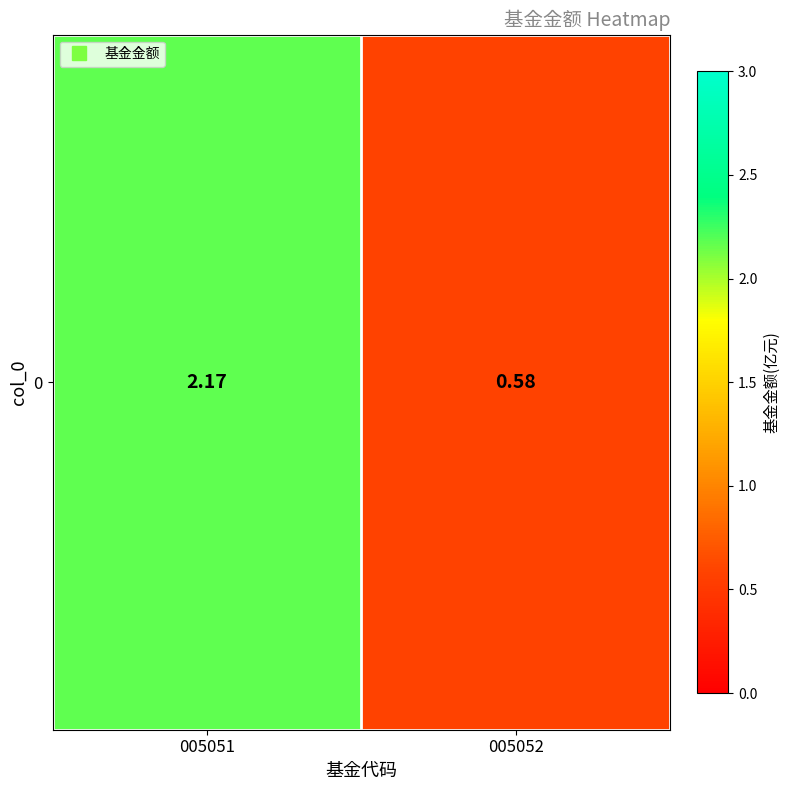

The chart shows a value of 0.6 at 005052. True or false?

True